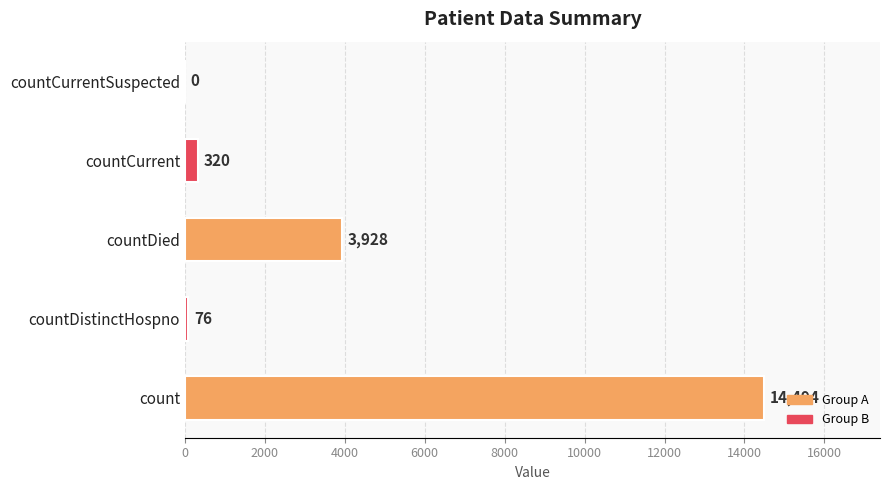

What is the sum of the values at count and countDistinctHospno?

14570